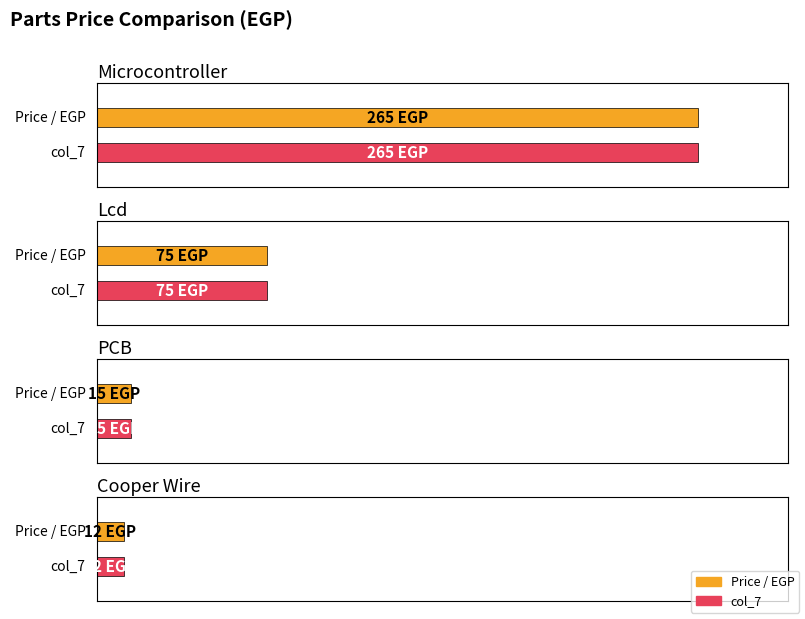

Reading right to left, what are all the values shown in this chart?

Price / EGP: 12	15	75	265
col_7: 12	15	75	265